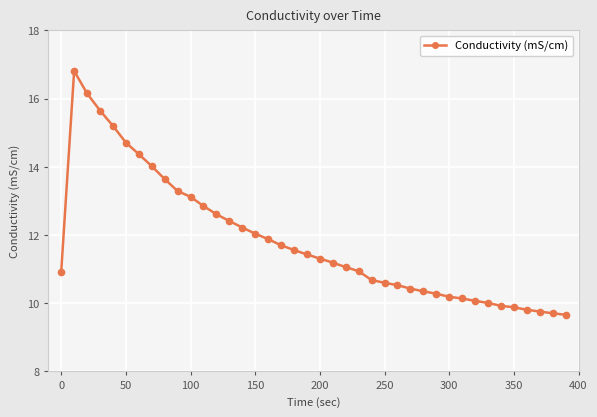

What is the sum of all values?

473.1